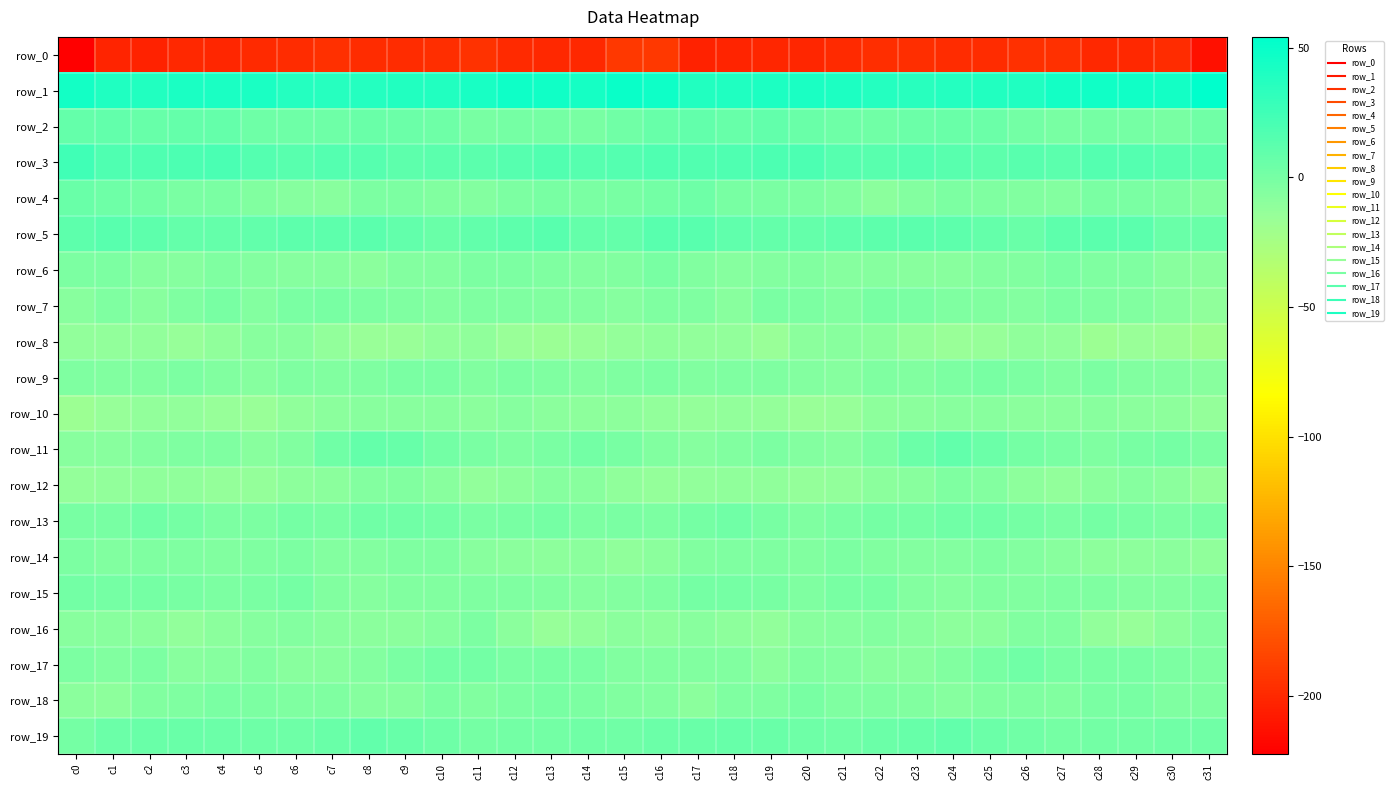

List the series in order of their peak value, lowest first.

row_0, row_8, row_10, row_12, row_16, row_14, row_9, row_18, row_6, row_7, row_15, row_17, row_13, row_4, row_11, row_2, row_19, row_5, row_3, row_1